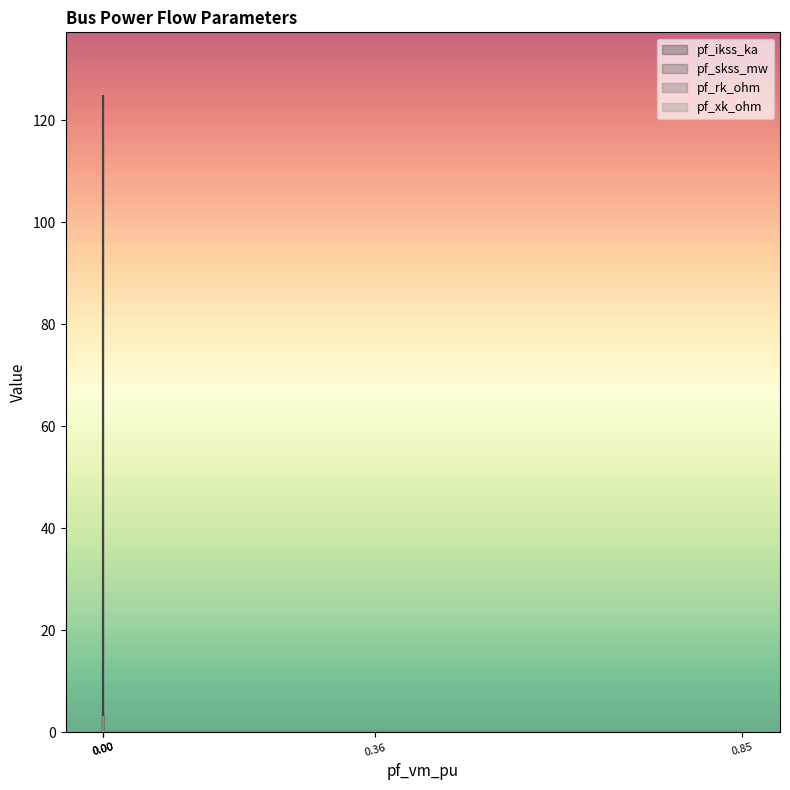

What is the sum of all pf_rk_ohm values?

1.1